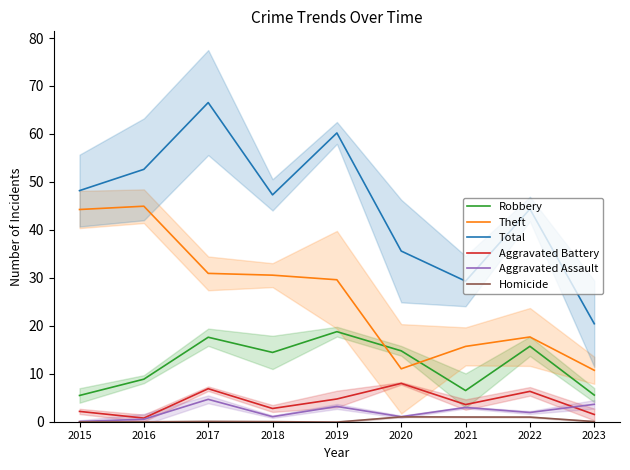

Which series has the largest total across all categories?

Total